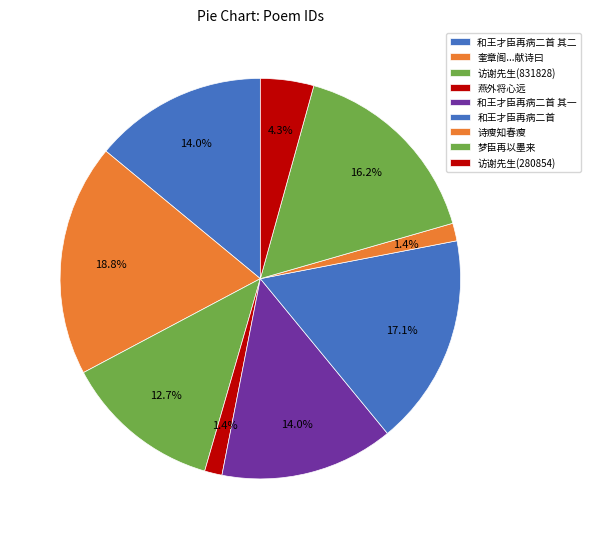

How many slices are in this pie chart?

9